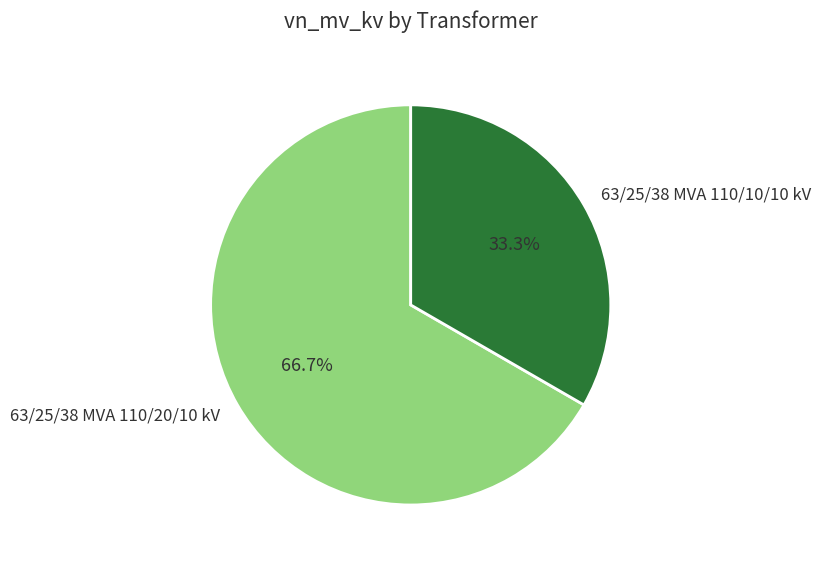

What is the smallest slice in the pie chart?

63/25/38 MVA 110/10/10 kV